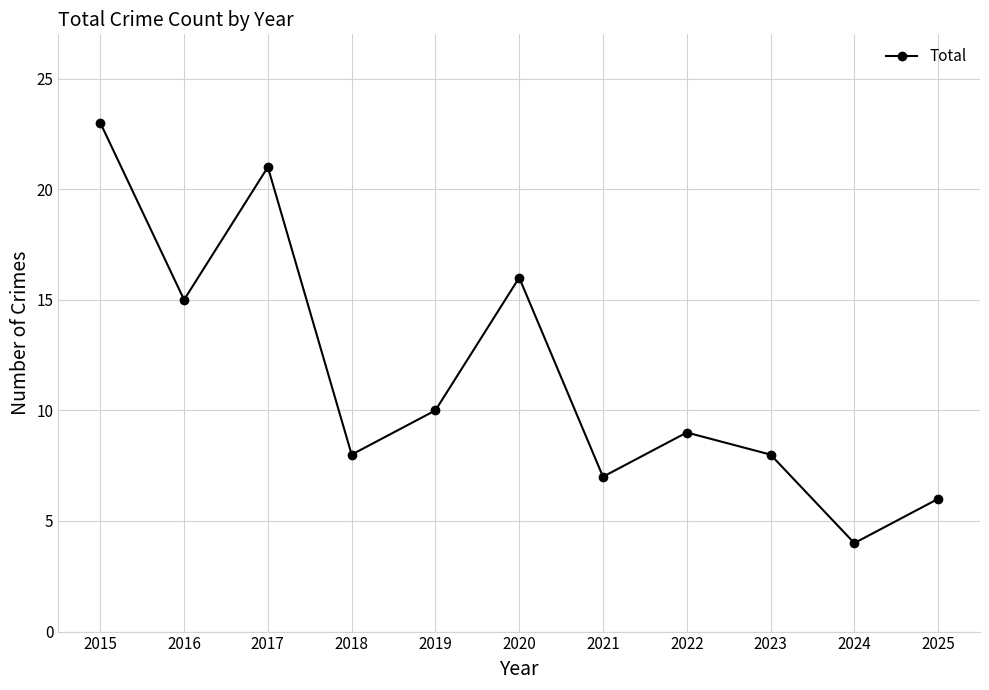

What is the difference between the values at 2025 and 2022?

3